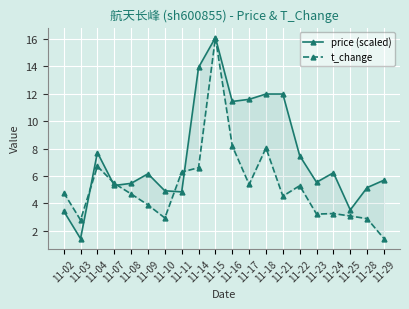

Between which two adjacent categories do price (scaled) and t_change first intersect?

11-03 and 11-04